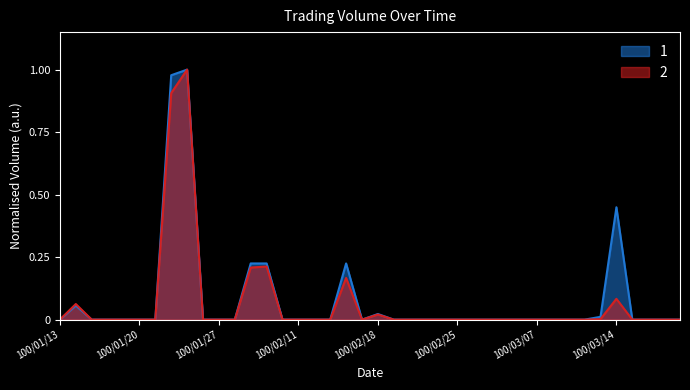

At which category is the sum across all series the highest?

100/01/25